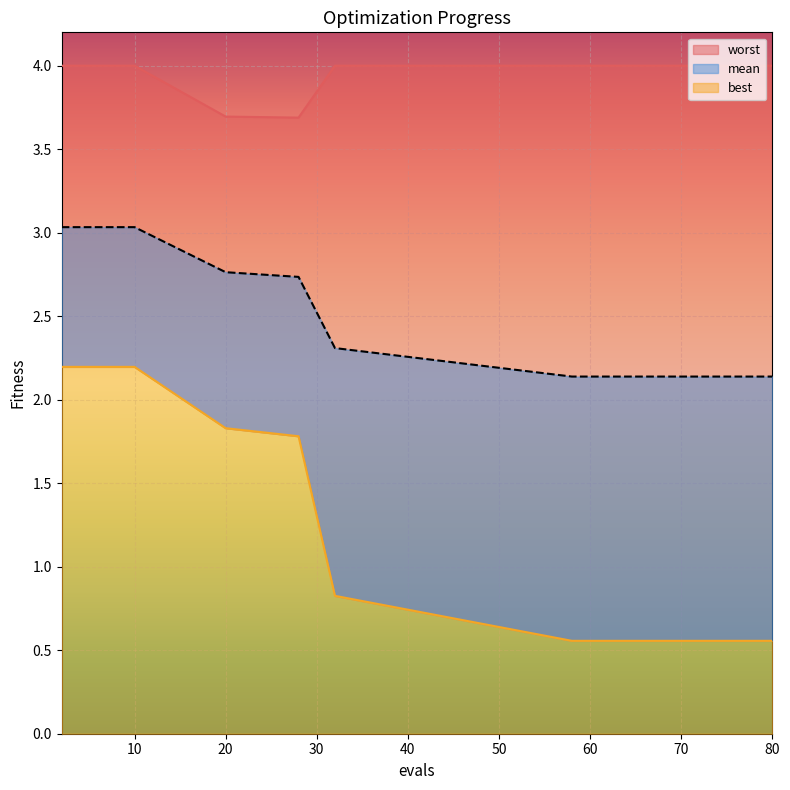

True or false: worst has a value of 3.7 at 28.

True